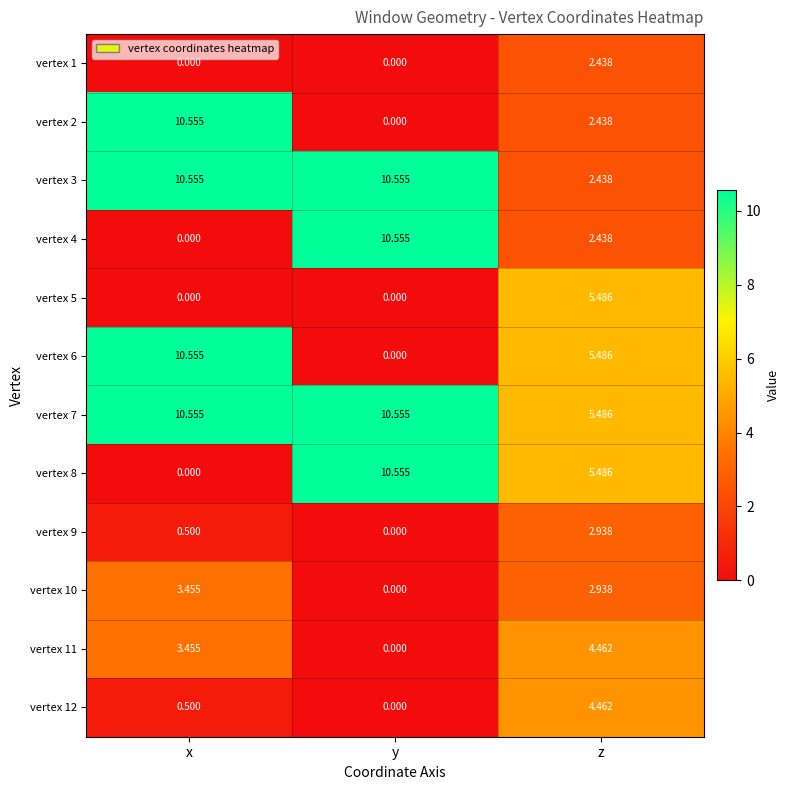

At how many categories does at least one series exceed 1?

3